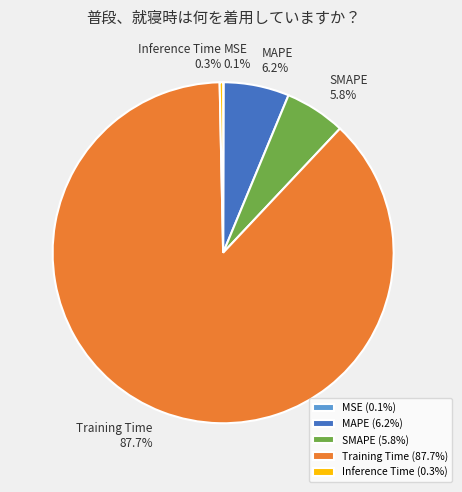

What is the majority slice?

Training Time